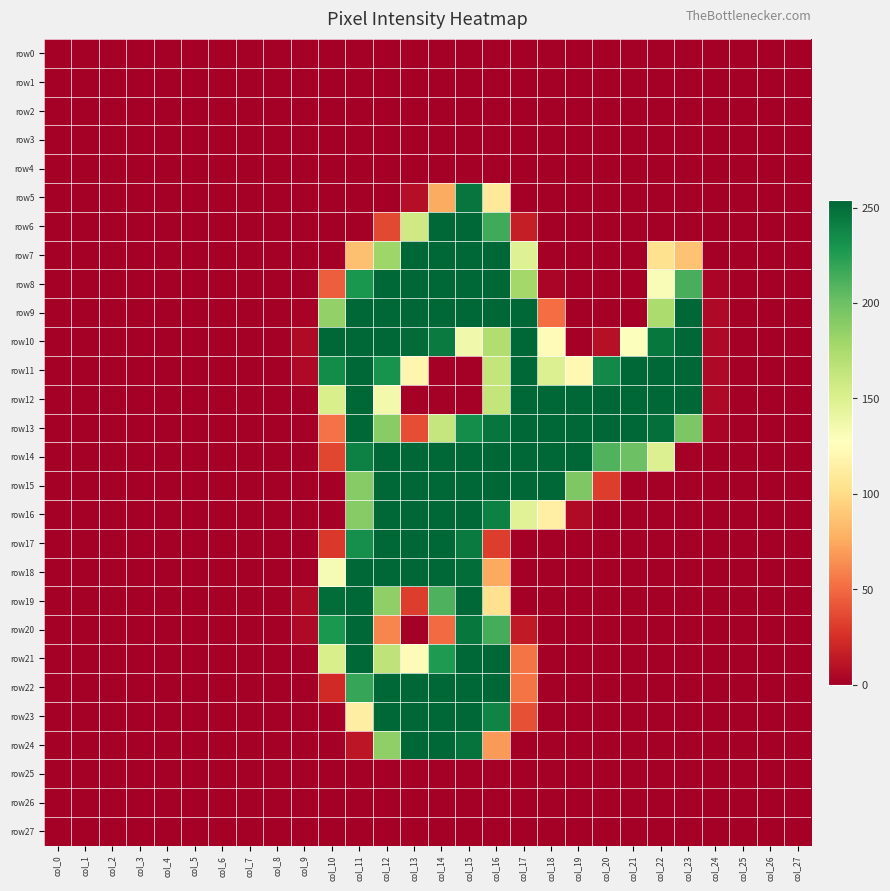

Which series has the largest range (max minus min)?

row6